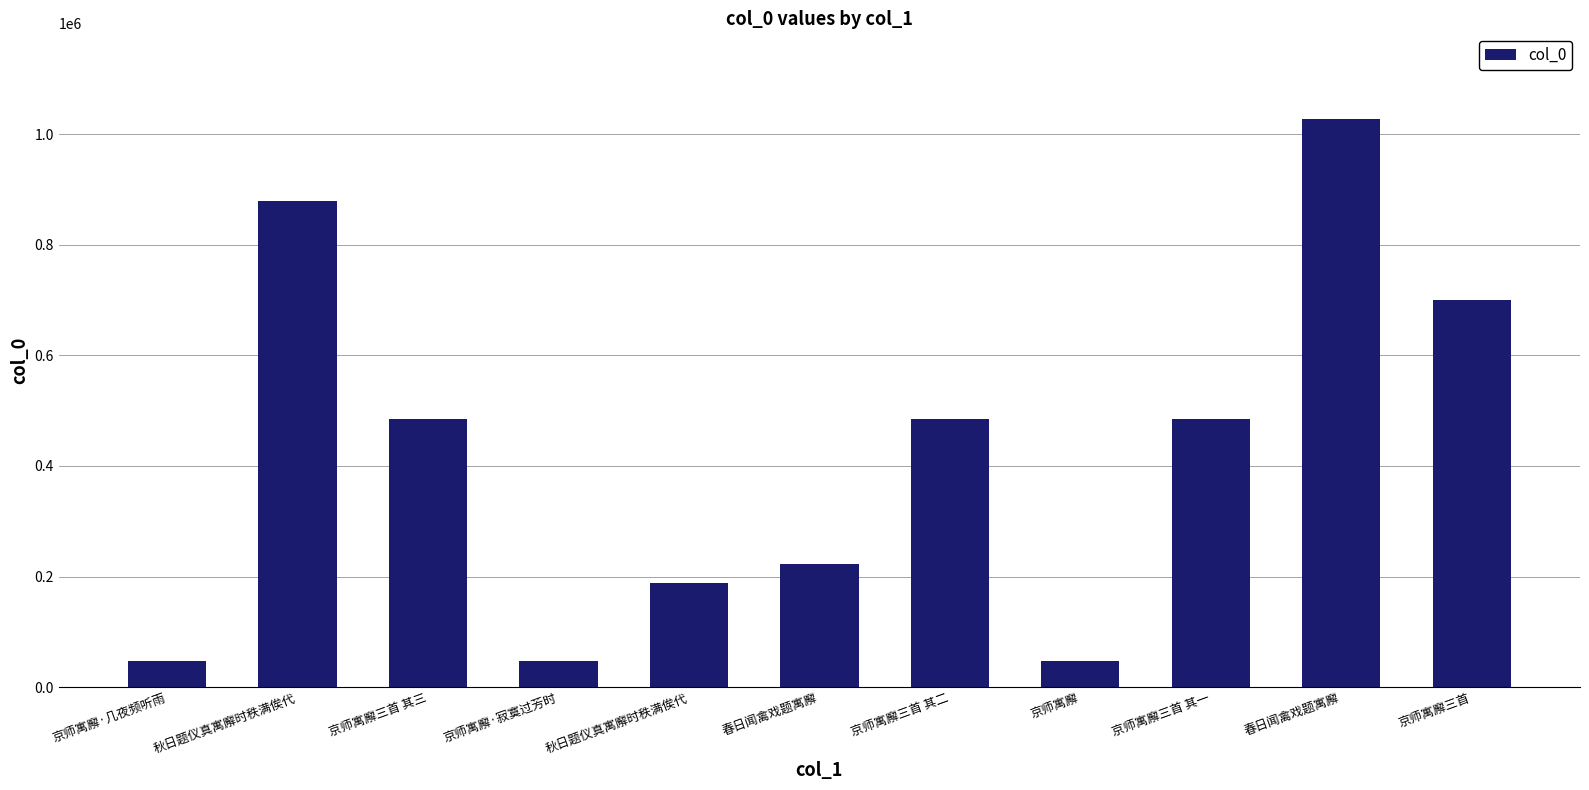

What is the difference between the maximum and second lowest values?

981363